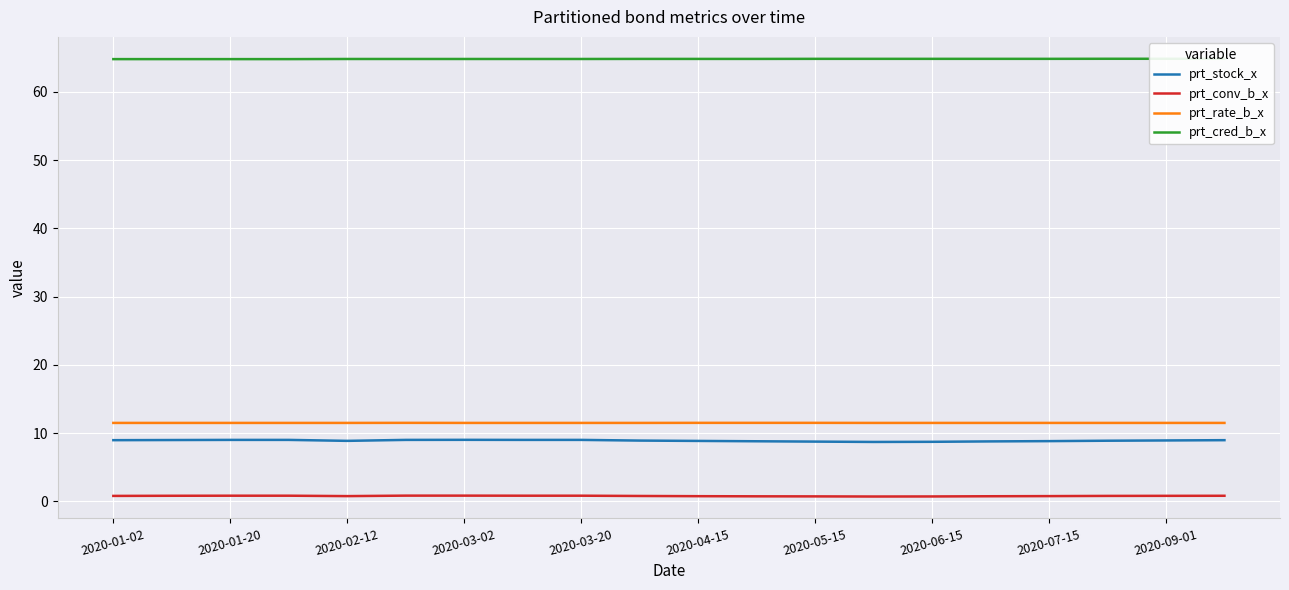

Reading left to right, what are all the values shown in this chart?

prt_stock_x: 9.0	9.0	9.0	9.0	8.9	9.0	9.0	9.0	9.0	8.9	8.8	8.8	8.8	8.7	8.7	8.8	8.8	8.9	8.9	9.0
prt_conv_b_x: 0.8	0.8	0.8	0.8	0.8	0.8	0.8	0.8	0.8	0.8	0.8	0.7	0.7	0.7	0.7	0.7	0.8	0.8	0.8	0.8
prt_rate_b_x: 11.5	11.5	11.5	11.5	11.5	11.5	11.5	11.5	11.5	11.5	11.5	11.5	11.5	11.5	11.5	11.5	11.5	11.5	11.5	11.5
prt_cred_b_x: 64.8	64.8	64.8	64.8	64.8	64.8	64.8	64.8	64.8	64.8	64.8	64.8	64.9	64.9	64.9	64.9	64.9	64.9	64.9	64.9